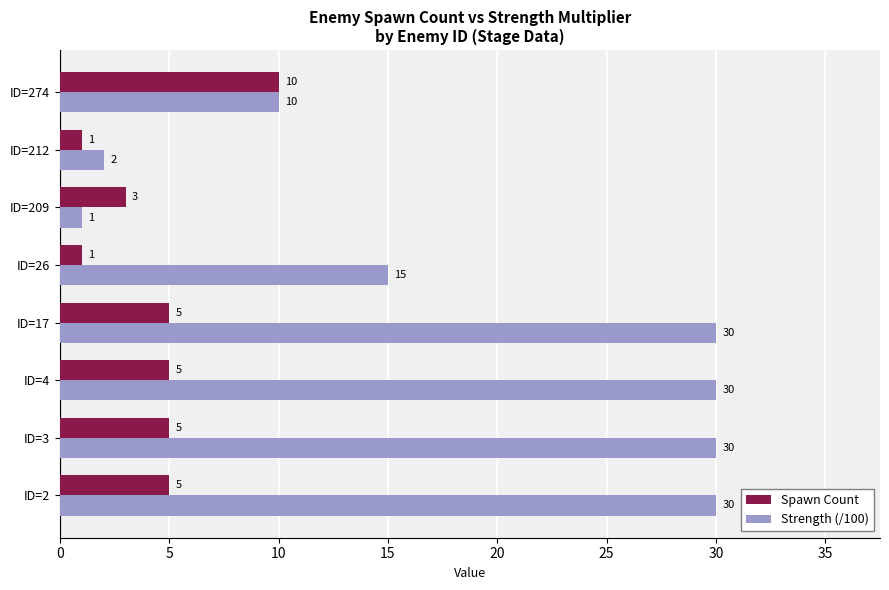

What are all the series names shown in the legend?

Spawn Count, Strength (/100)